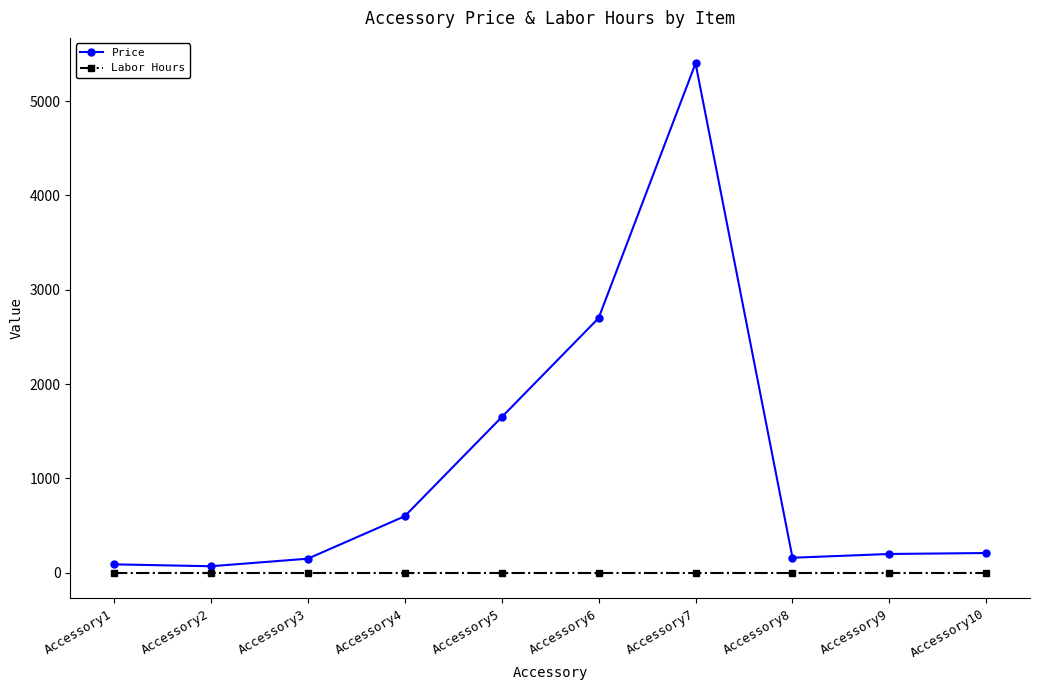

What is the average value of the Price series?

1122